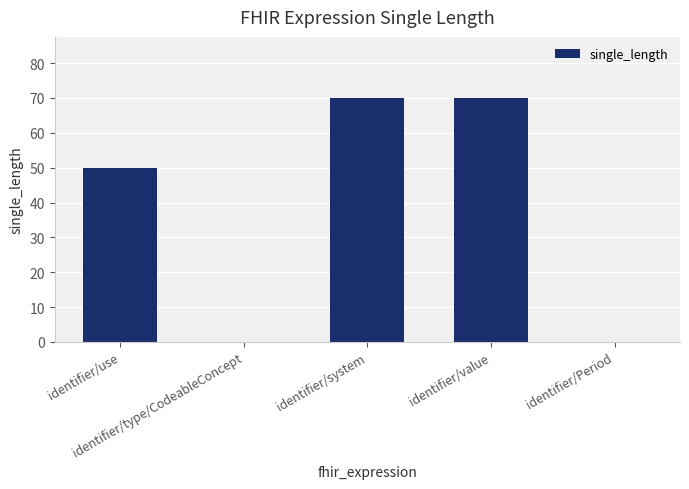

What is the sum of all values?

190